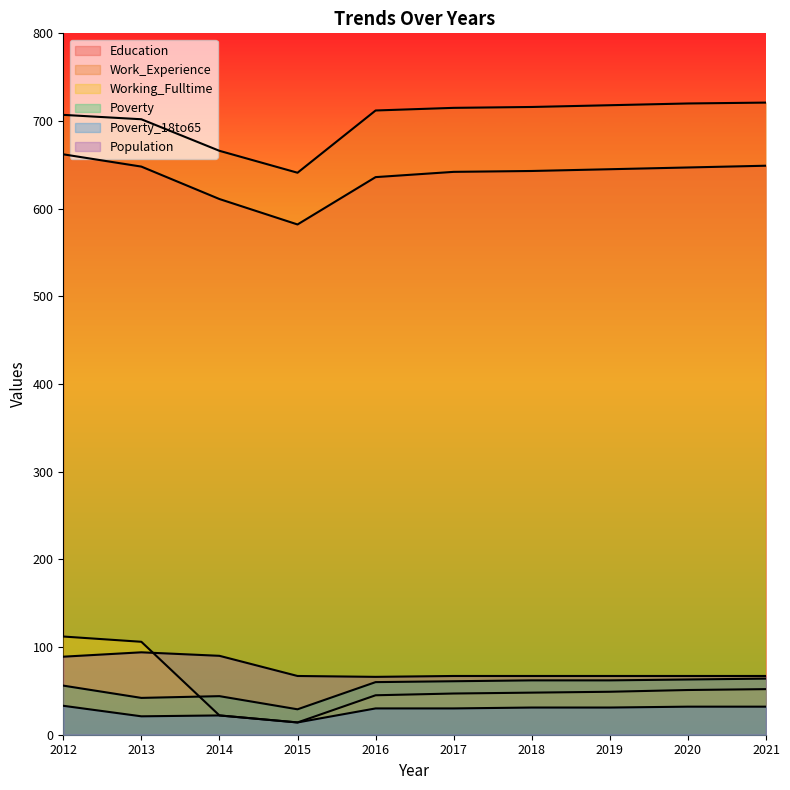

True or false: Education has a value of 1140 at 2017.

False